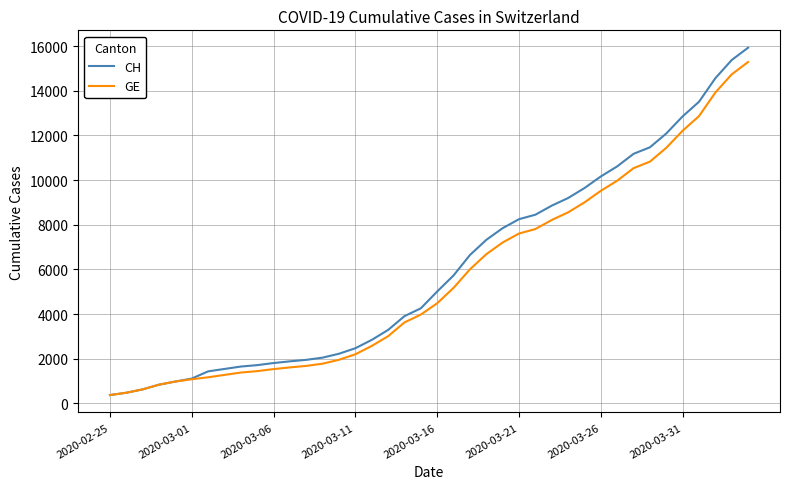

What is the maximum value shown in the chart?

15926